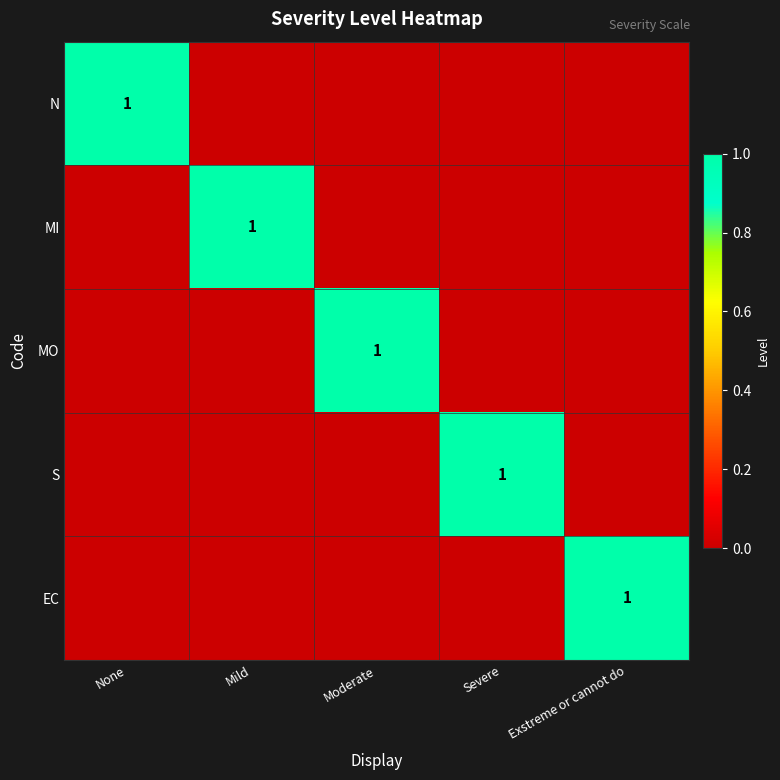

Is it true that S equals 1 at Severe?

True